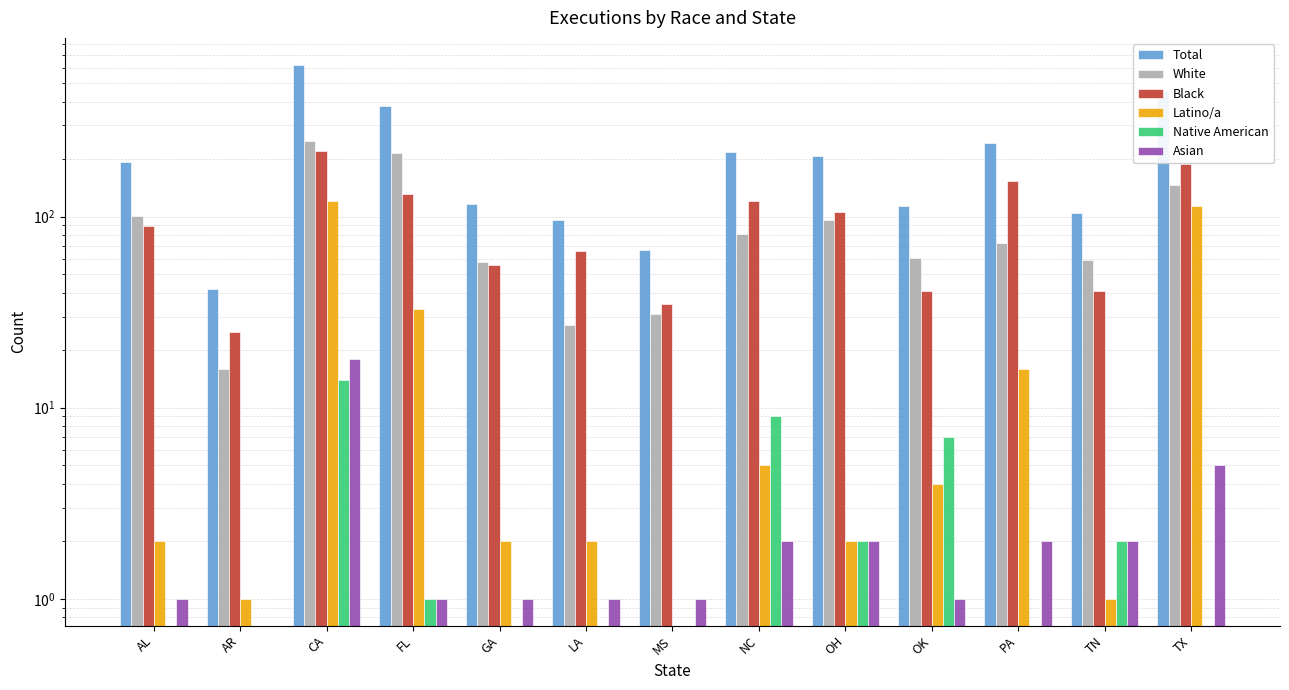

How many series are shown in this chart?

6